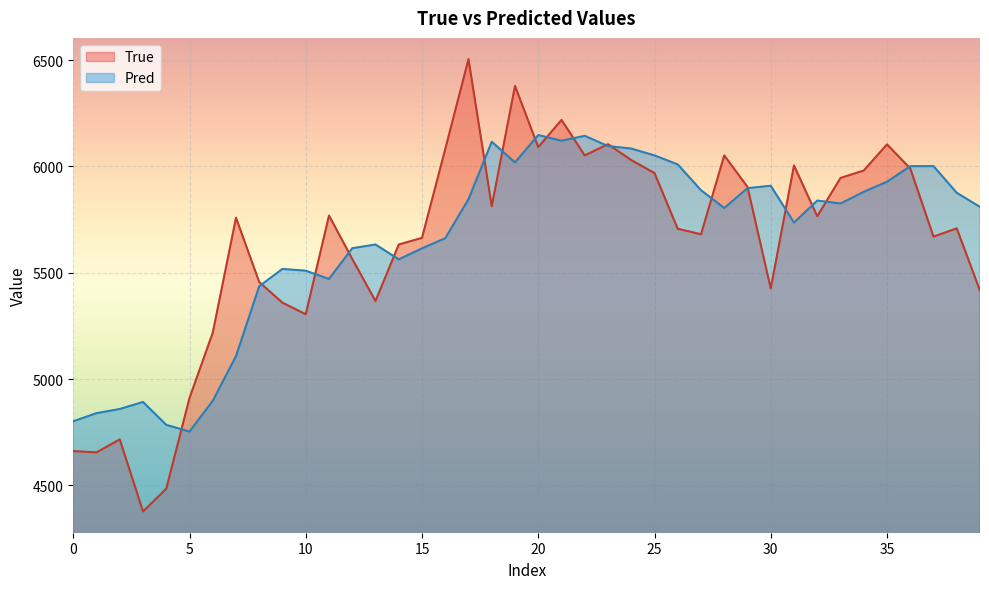

Reading left to right, what are all the values shown in this chart?

True: 4661.0	4655.0	4716.0	4377.0	4484.0	4911.0	5218.0	5759.0	5456.0	5359.0	5305.0	5769.0	5565.0	5367.0	5633.0	5664.0	6082.0	6505.0	5813.0	6379.0	6091.0	6219.0	6052.0	6105.0	6030.0	5969.0	5707.0	5681.0	6052.0	5904.0	5426.0	6005.0	5766.0	5946.0	5981.0	6104.0	5991.0	5670.0	5709.0	5416.0
Pred: 4801.3	4839.5	4859.1	4892.2	4784.4	4753.0	4897.4	5108.0	5436.9	5518.1	5509.7	5470.9	5615.5	5632.9	5563.0	5615.0	5662.4	5846.0	6116.3	6019.0	6147.8	6121.2	6144.3	6096.1	6084.2	6052.1	6009.7	5888.3	5804.6	5898.0	5909.5	5736.1	5839.7	5825.9	5880.7	5928.2	6001.3	6001.8	5876.3	5809.9